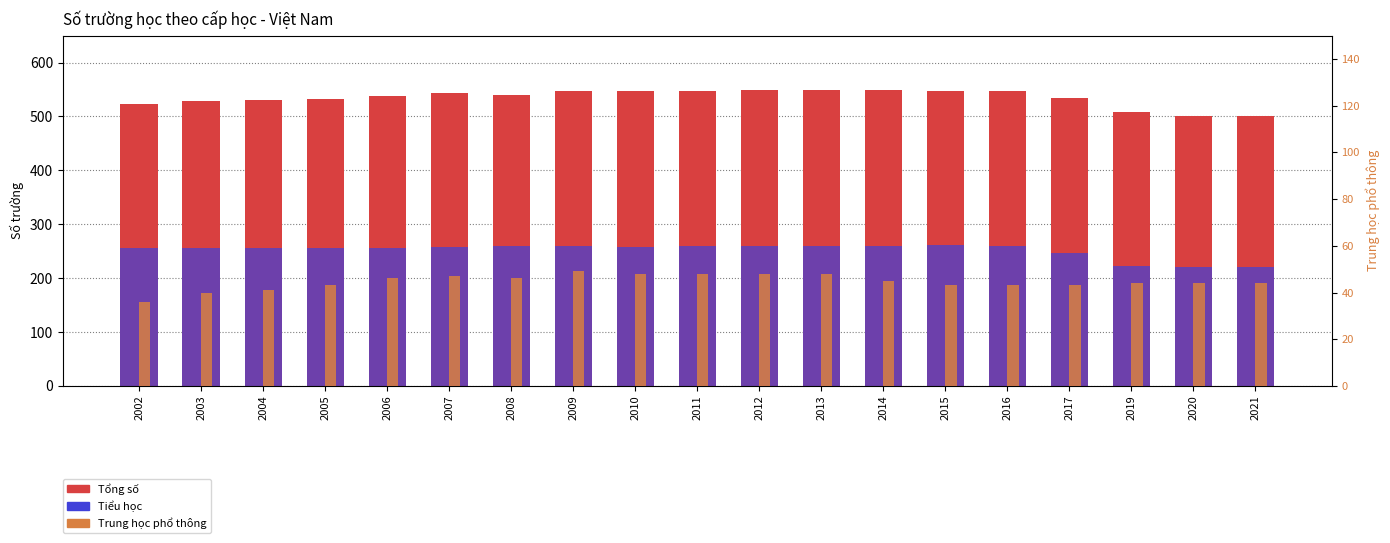

What are all the series names shown in the legend?

Tổng số, Tiểu học, Trung học phổ thông